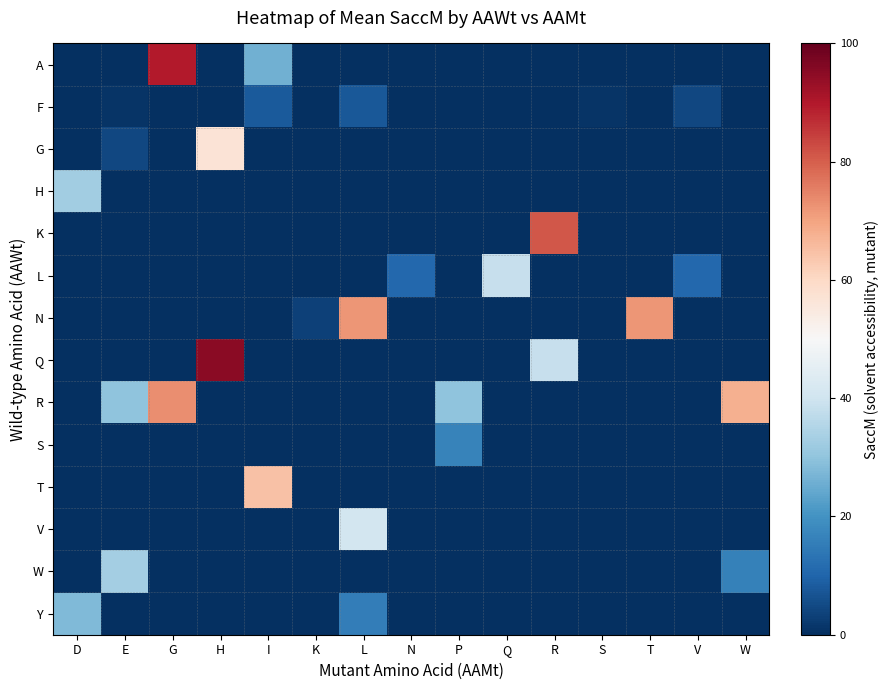

Which series changed the most between G and L?

A